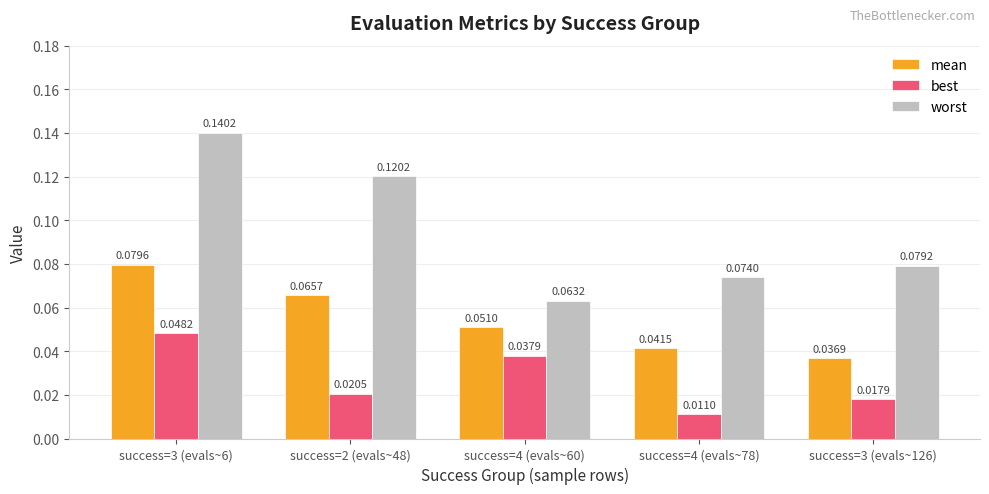

What position from the left is success=2 (evals~48)?

2